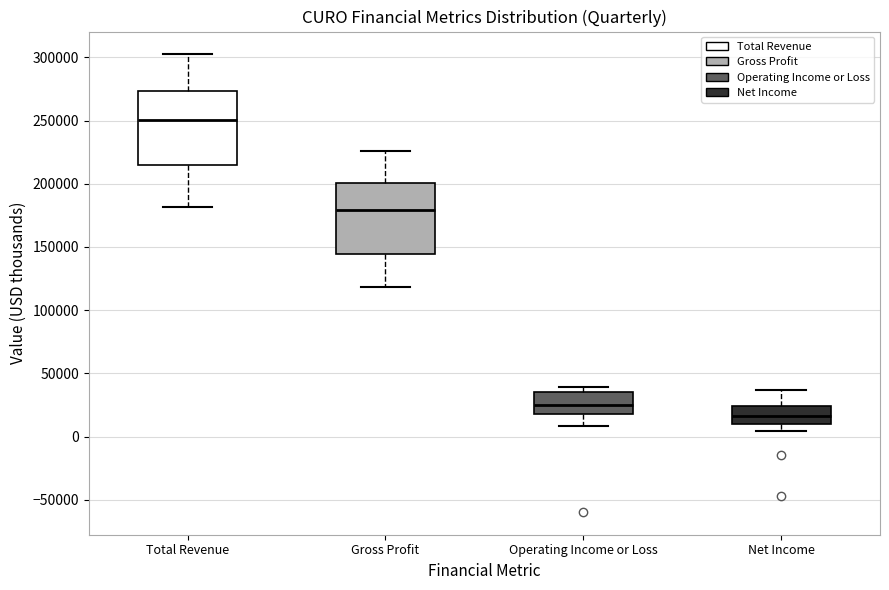

Reading left to right, read every box against the y-axis: the position of its median line, the range the box covers, and the ends of its whiskers. The values are not printed on the chart, so give them approximately, as read against the axis.

Total Revenue: median 250000, box 215000 to 275000, whiskers 180000 to 300000
Gross Profit: median 180000, box 145000 to 200000, whiskers 120000 to 225000
Operating Income or Loss: median 25000, box 20000 to 35000, whiskers 10000 to 40000
Net Income: median 15000, box 10000 to 25000, whiskers 5000 to 35000